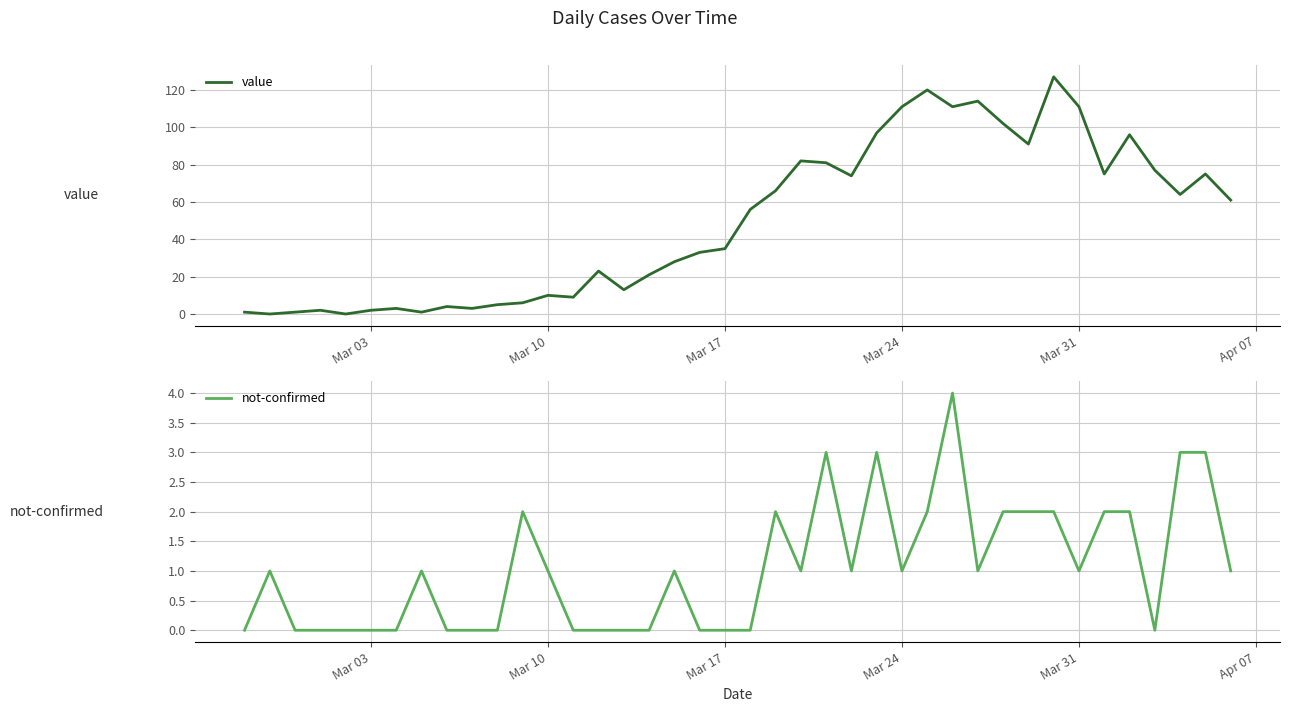

In not-confirmed, how many points are higher than both neighbors (excluding endpoints)?

8